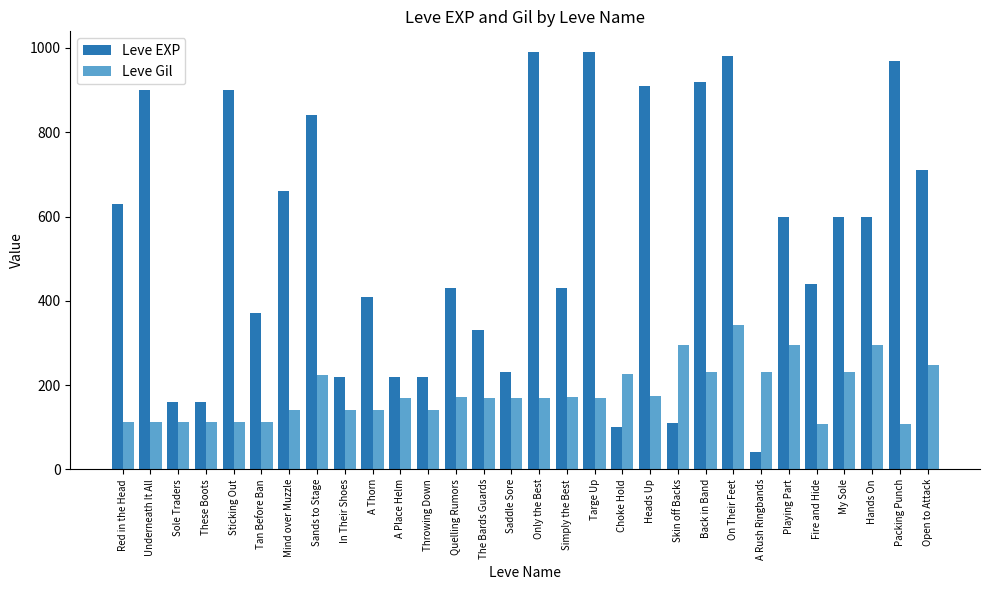

Is it true that Leve Gil equals 154 at Underneath It All?

False